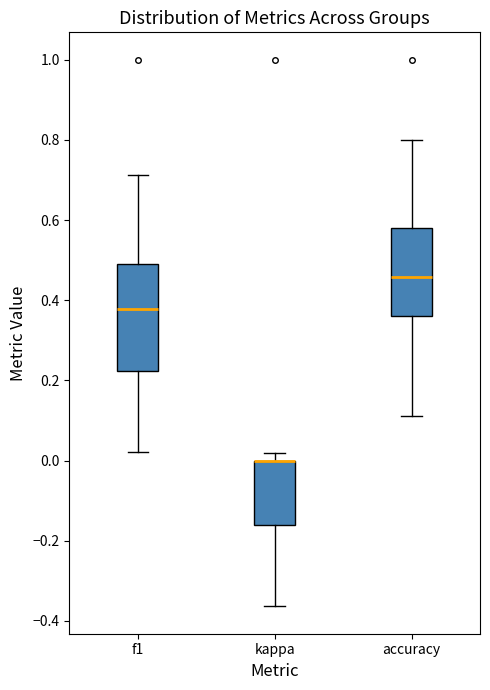

Reading left to right, transcribe this box plot: for each box, give where its median line is, the range the box spans, and where its two whiskers end, as read against the y-axis. The values are not printed on the chart, so give them approximately, as read against the axis.

f1: median 0.38, box 0.22 to 0.50, whiskers 0.02 to 0.72
kappa: median 0.00 (drawn on the box's upper edge), box -0.16 to 0.00, whiskers -0.36 to 0.02
accuracy: median 0.46, box 0.36 to 0.58, whiskers 0.12 to 0.80